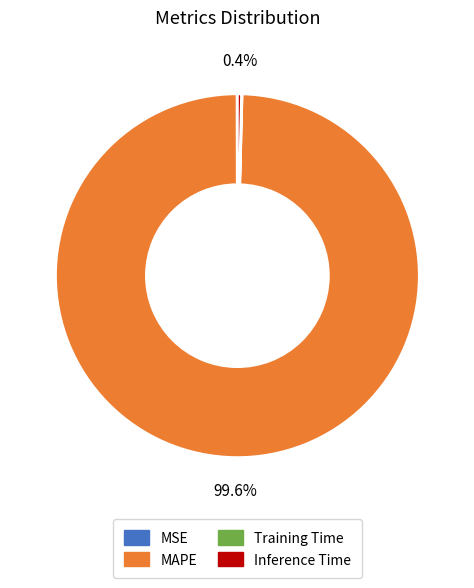

What portion of the pie excludes Inference Time?

99.6%